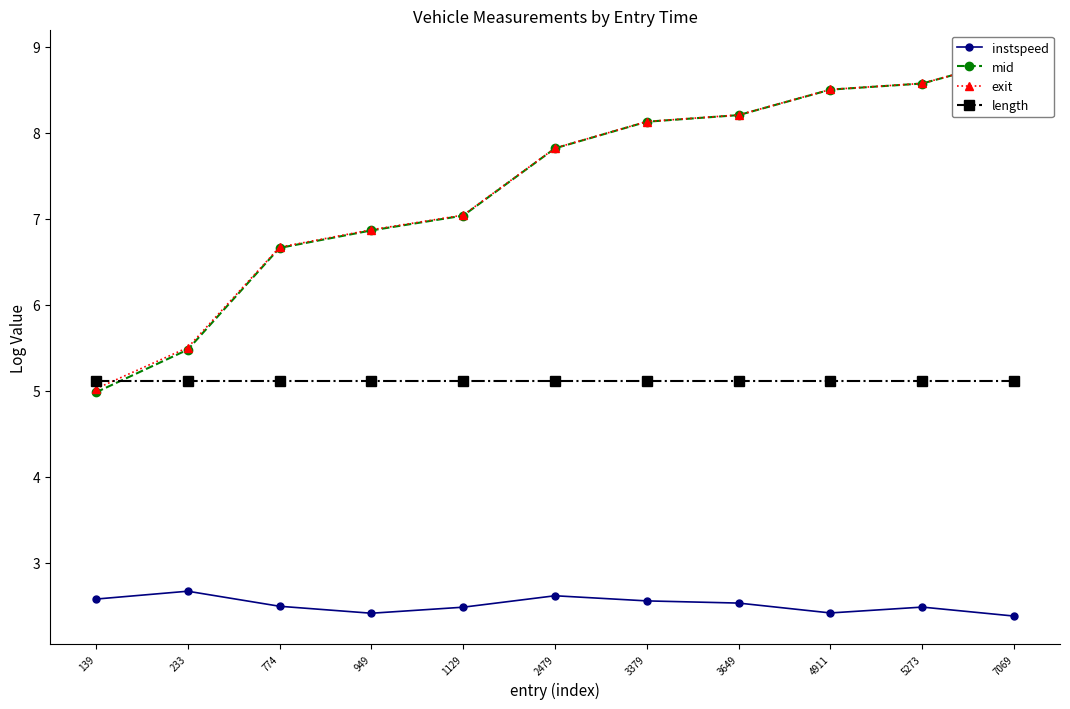

What is the greatest value displayed?

8.9